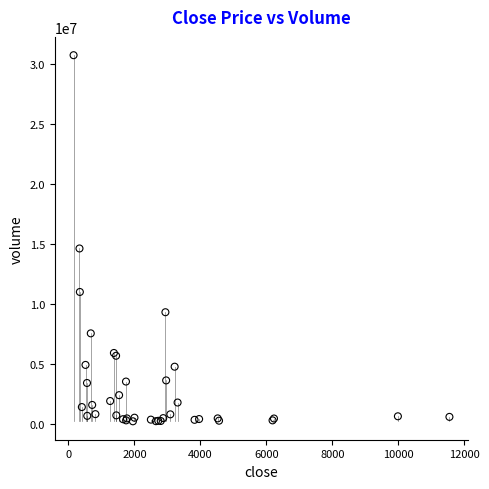

What Y value in the scatter plot is closest to 15443153?

14591288